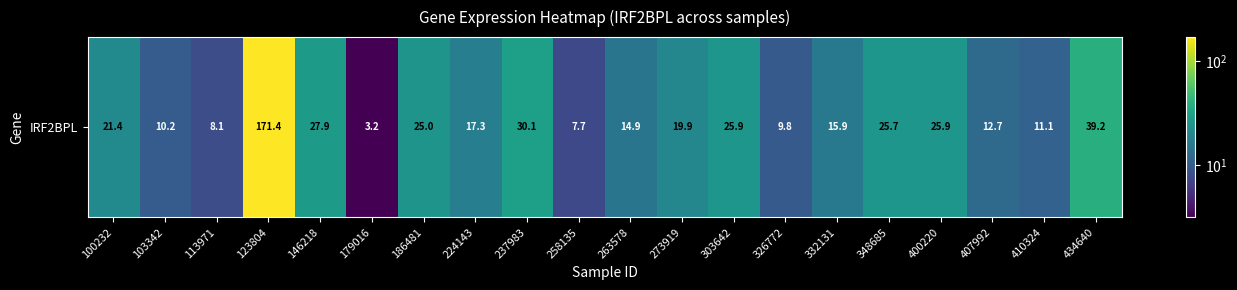

At which label does the data first exceed 19?

100232